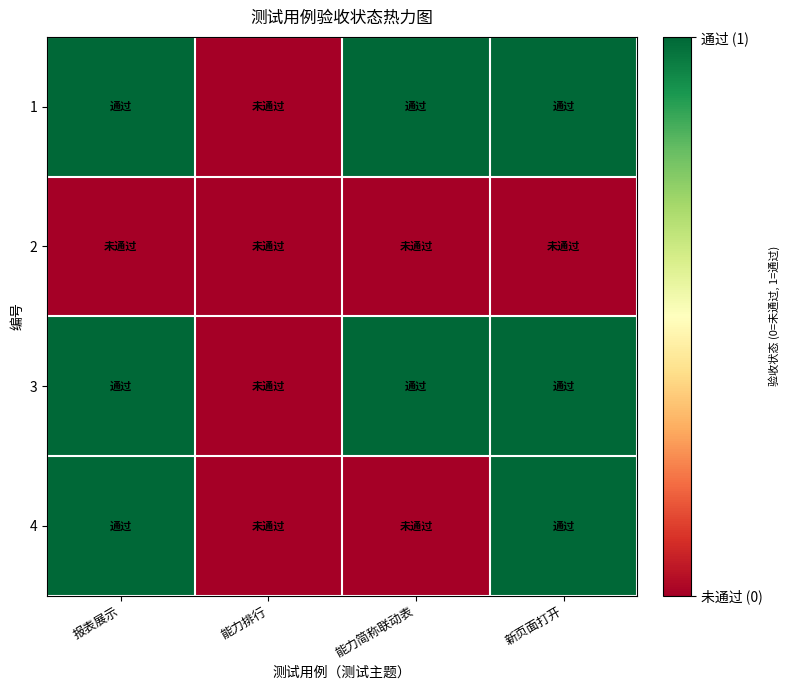

Reading right to left, list all the values displayed in this chart.

1: 新页面打开=1	能力简称联动表=1	能力排行=0	报表展示=1
2: 新页面打开=0	能力简称联动表=0	能力排行=0	报表展示=0
3: 新页面打开=1	能力简称联动表=1	能力排行=0	报表展示=1
4: 新页面打开=1	能力简称联动表=0	能力排行=0	报表展示=1